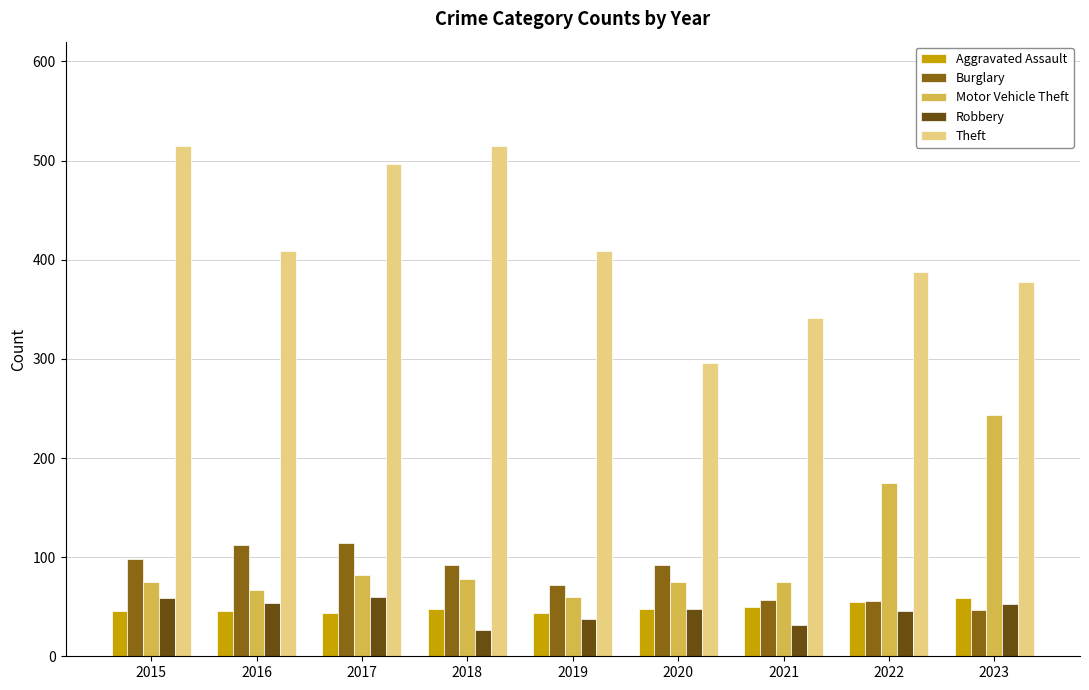

What value does the Motor Vehicle Theft series have at 2018?

78